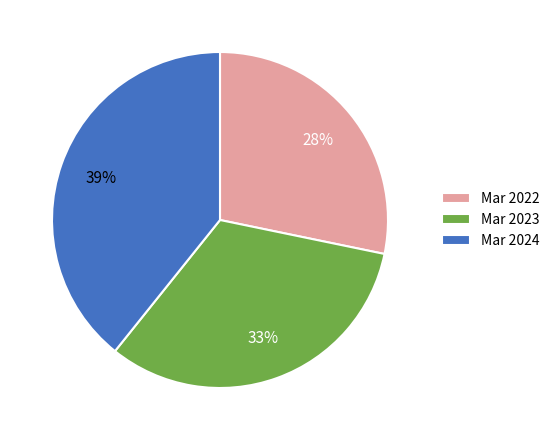

To the nearest percent, what is the combined percentage of Mar 2022 and Mar 2024?

67%